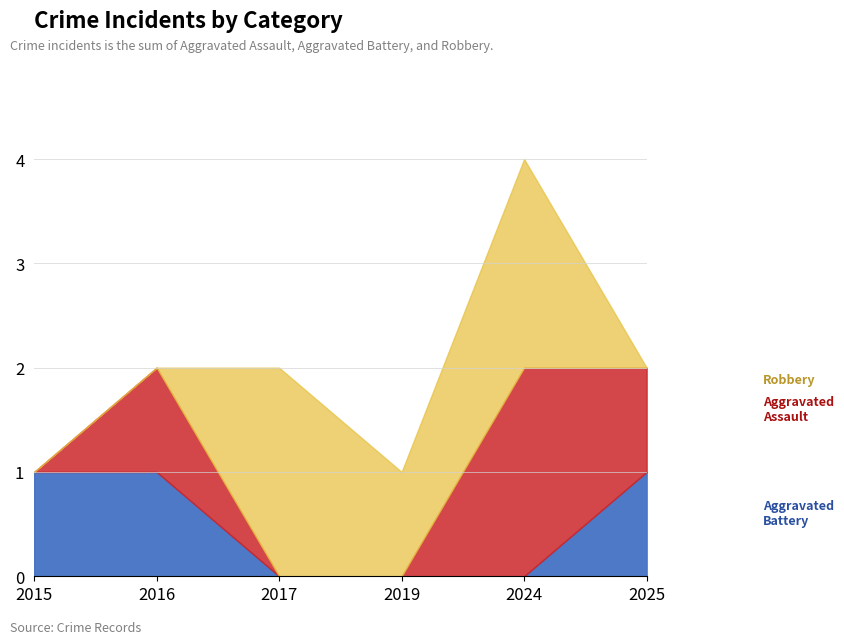

Rank the series by their maximum value, from highest to lowest.

Aggravated Assault, Robbery, Aggravated Battery